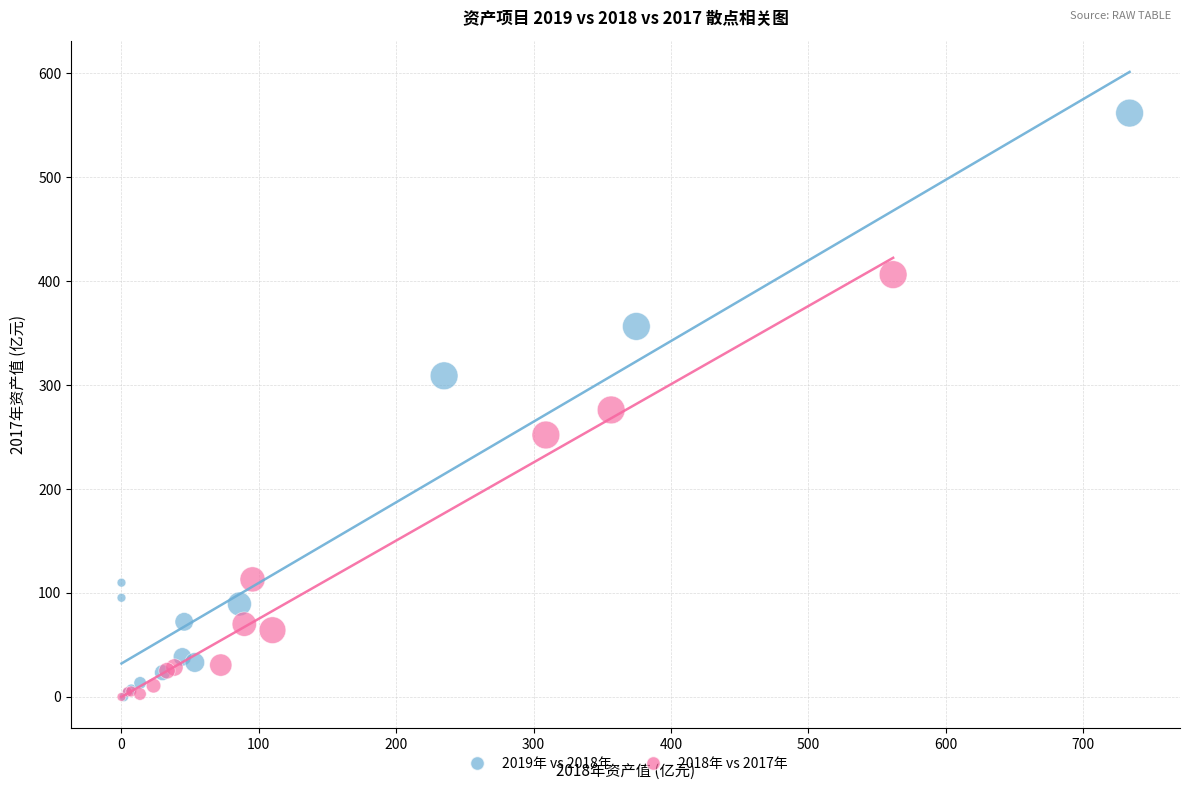

Which series contains the highest Y value?

2019年 vs 2018年